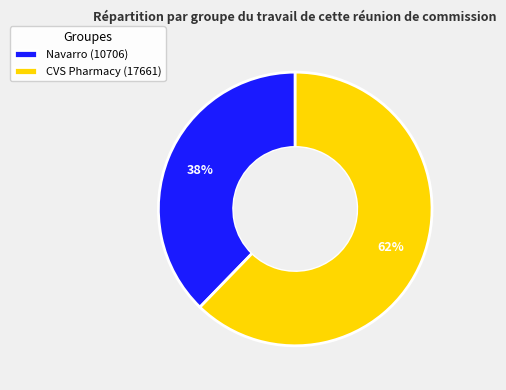

The CVS Pharmacy slice represents 62% of the pie. True or false?

True